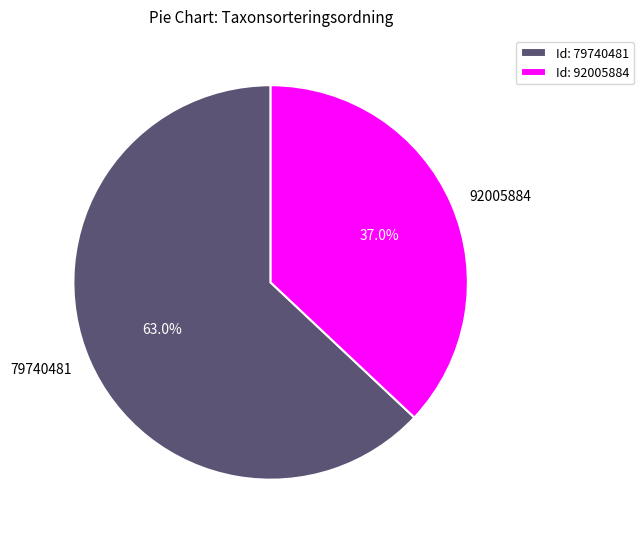

To the nearest percent, what is the difference between the 79740481 and 92005884 slice percentages?

26%